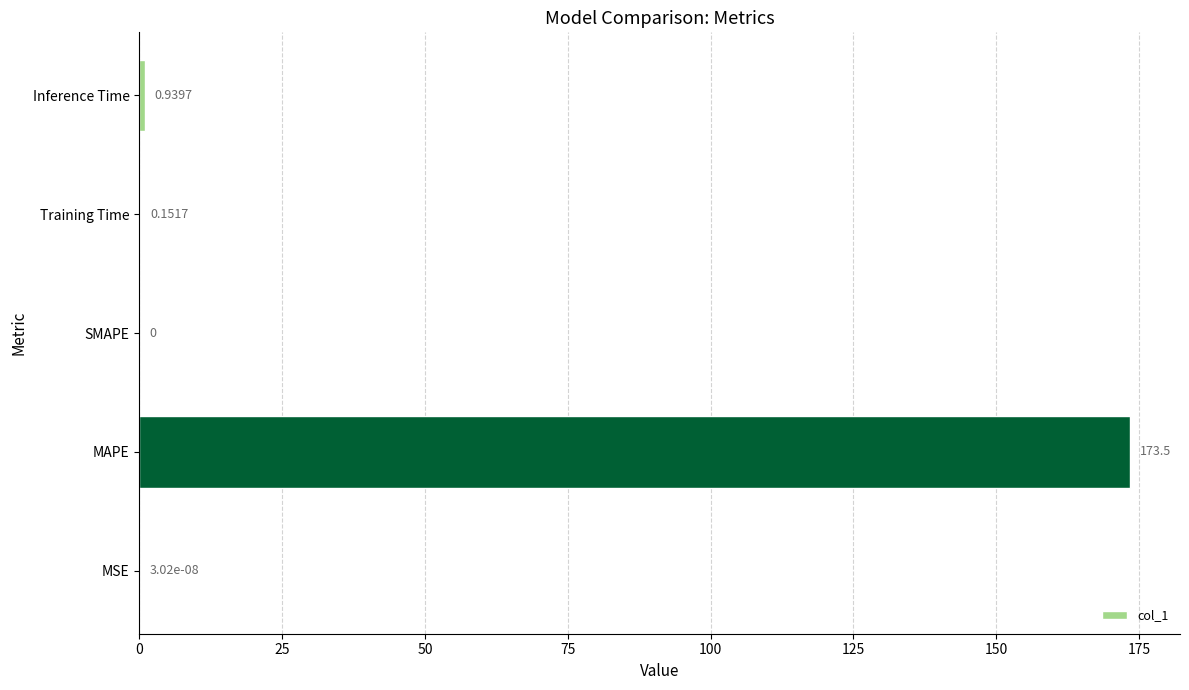

Which has a higher value, Training Time or MAPE?

MAPE